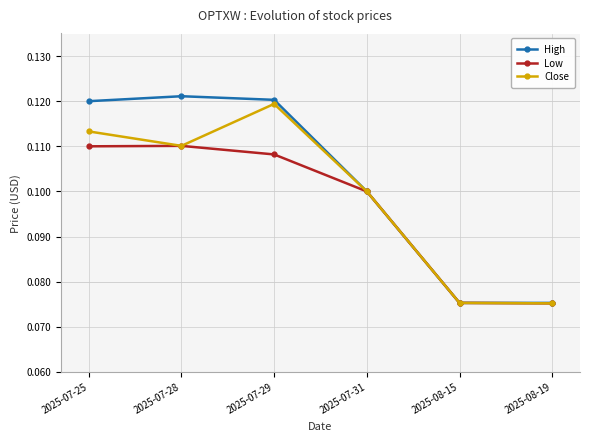

Rank the categories by Low value from highest to lowest.

2025-07-28, 2025-07-25, 2025-07-29, 2025-07-31, 2025-08-15, 2025-08-19